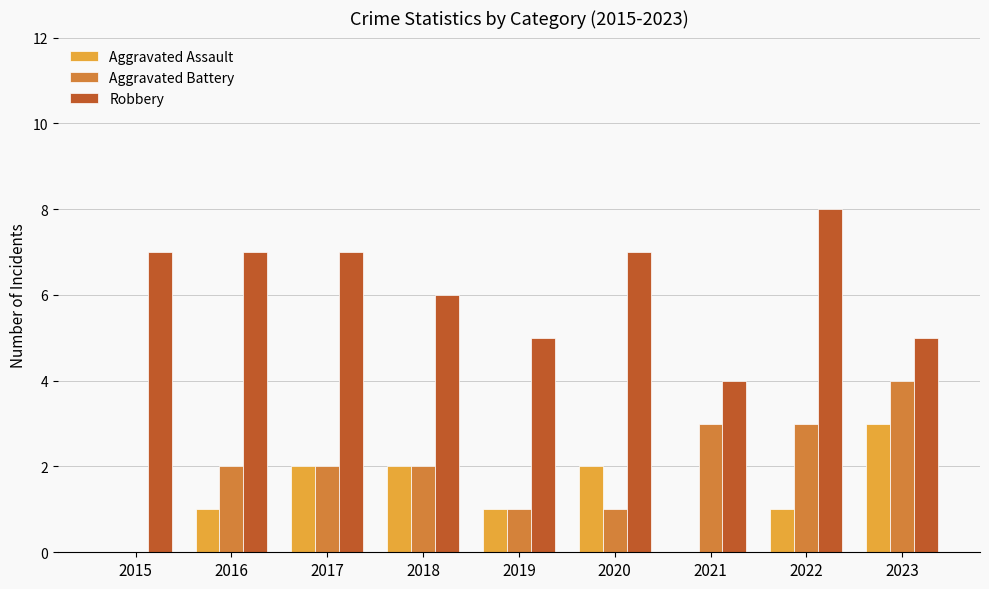

How many groups of bars are there?

9